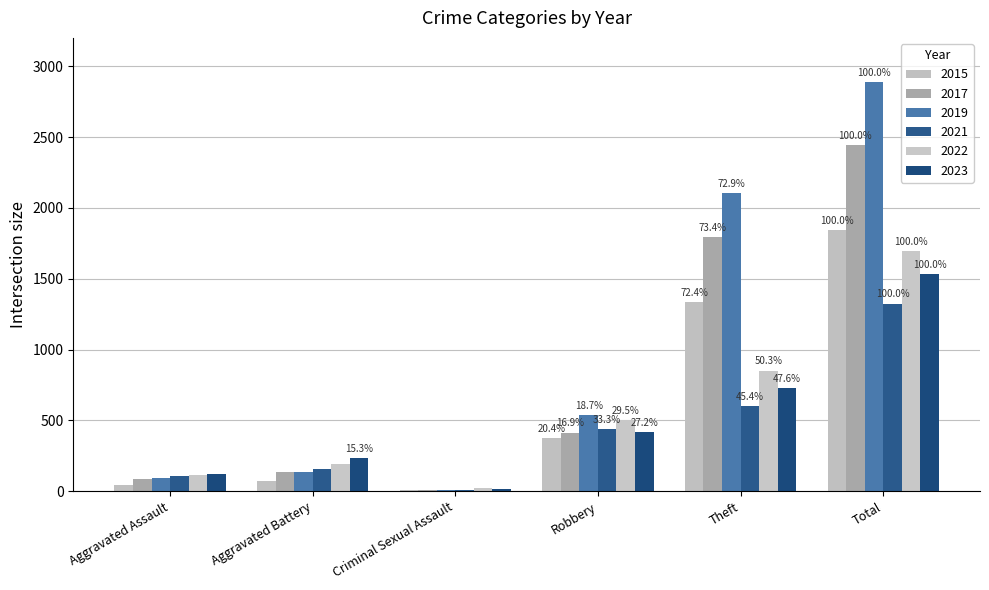

What are all the series names shown in the legend?

2015, 2017, 2019, 2021, 2022, 2023